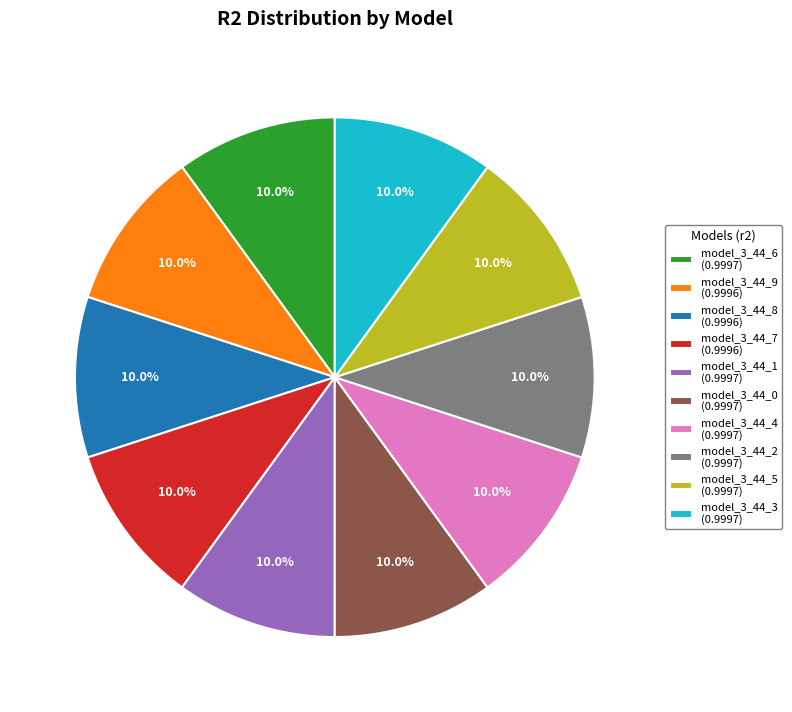

Count the number of slices in the pie.

10